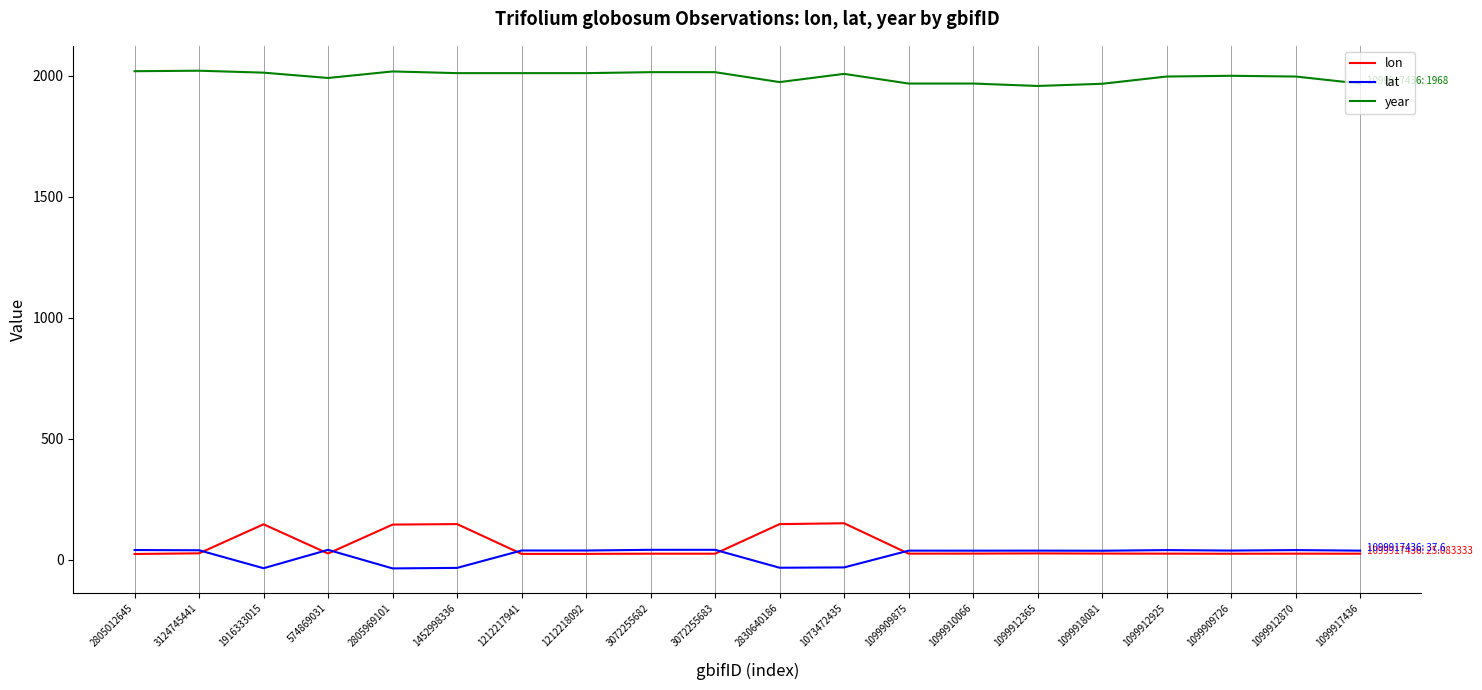

Is it true that lat equals 41.0 at 3072255683?

True